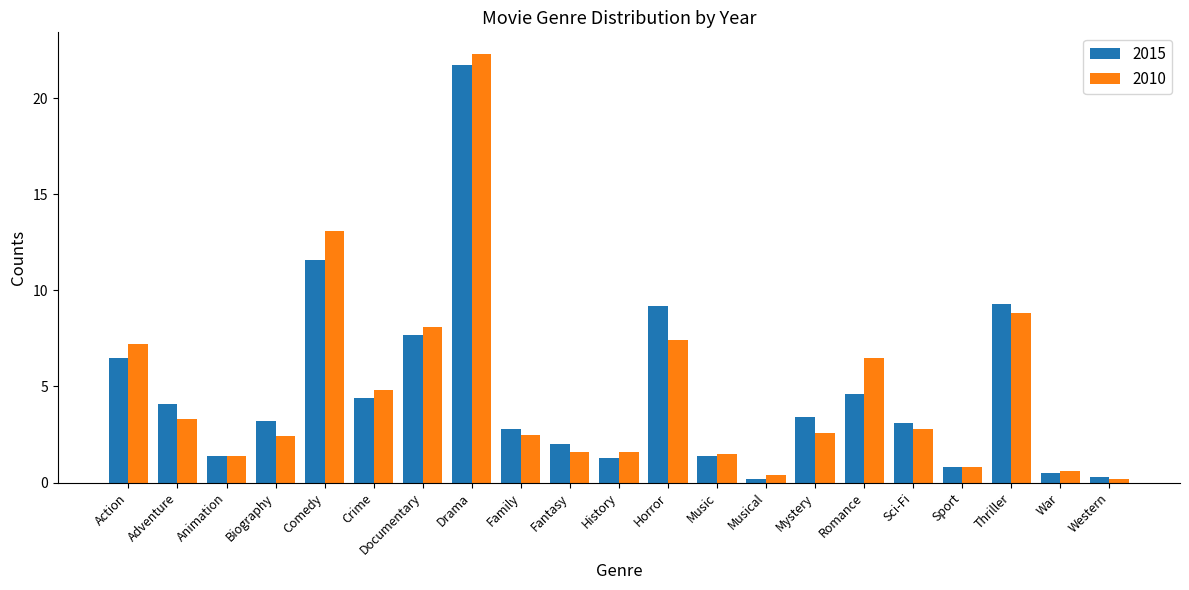

Is the value of 2010 at Documentary greater than the value of 2015 at Thriller?

No